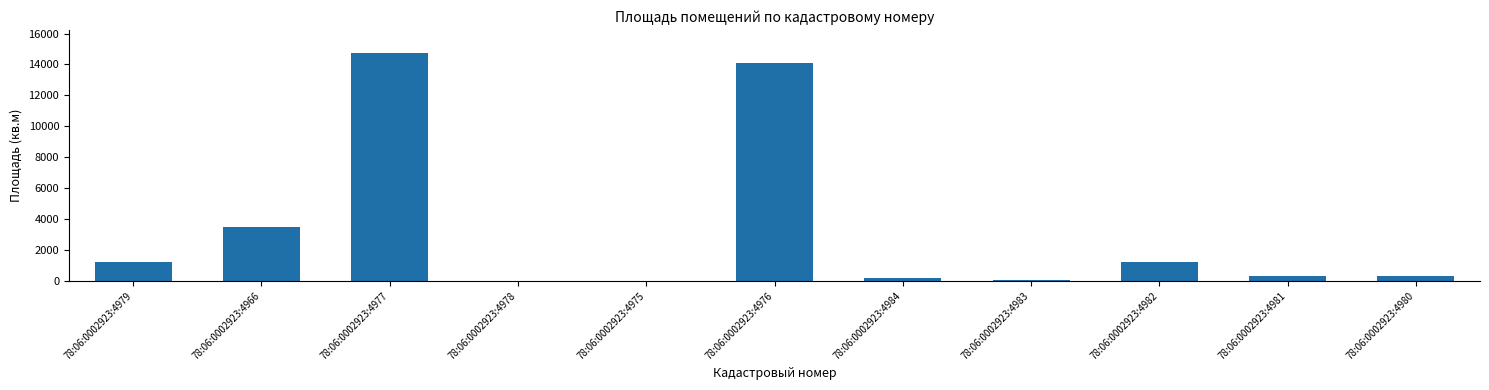

What is the sum of all values?

35597.8